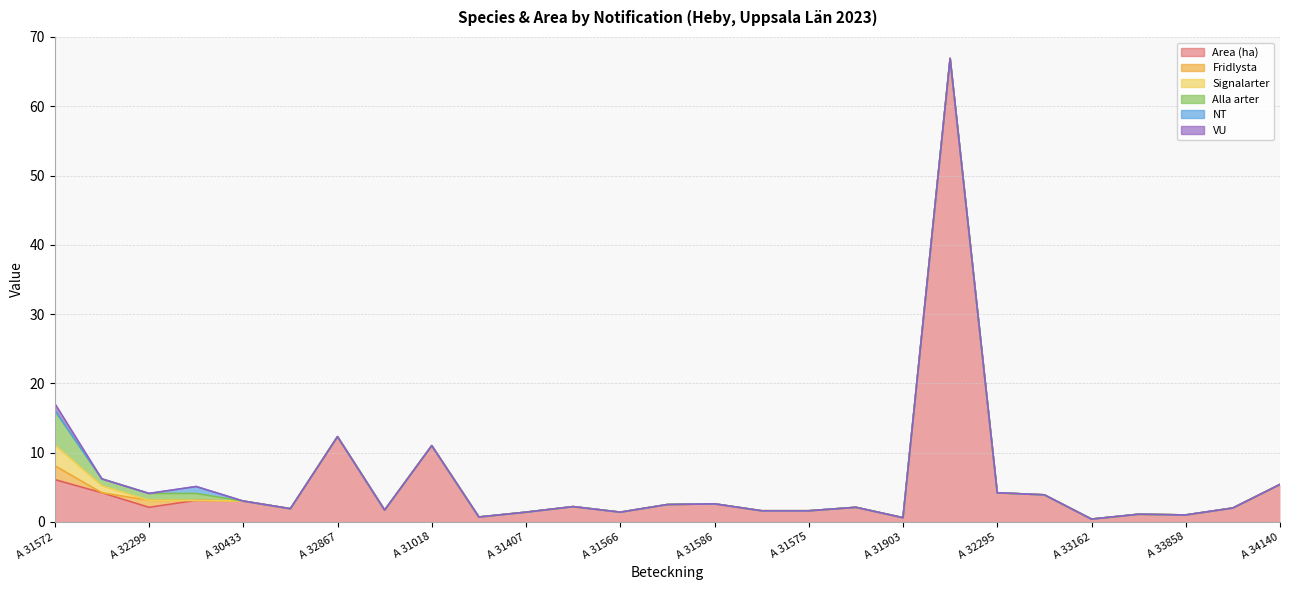

True or false: Signalarter has a value of -1.7 at A 30526.

False